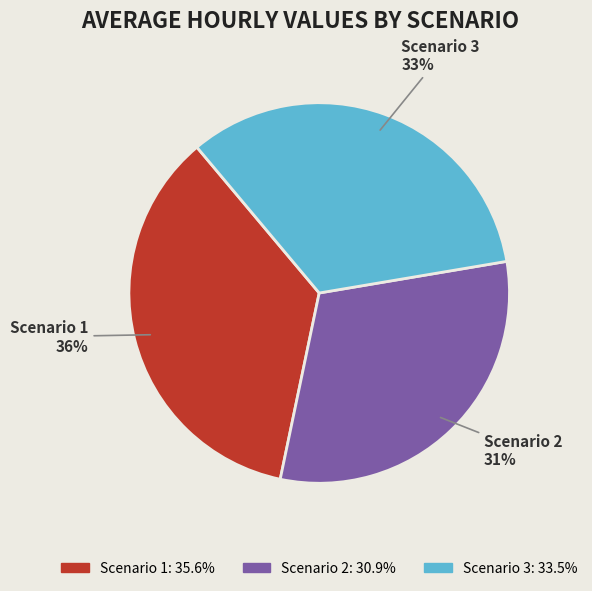

To the nearest percent, what is the combined percentage of Scenario 1 and Scenario 3?

69%